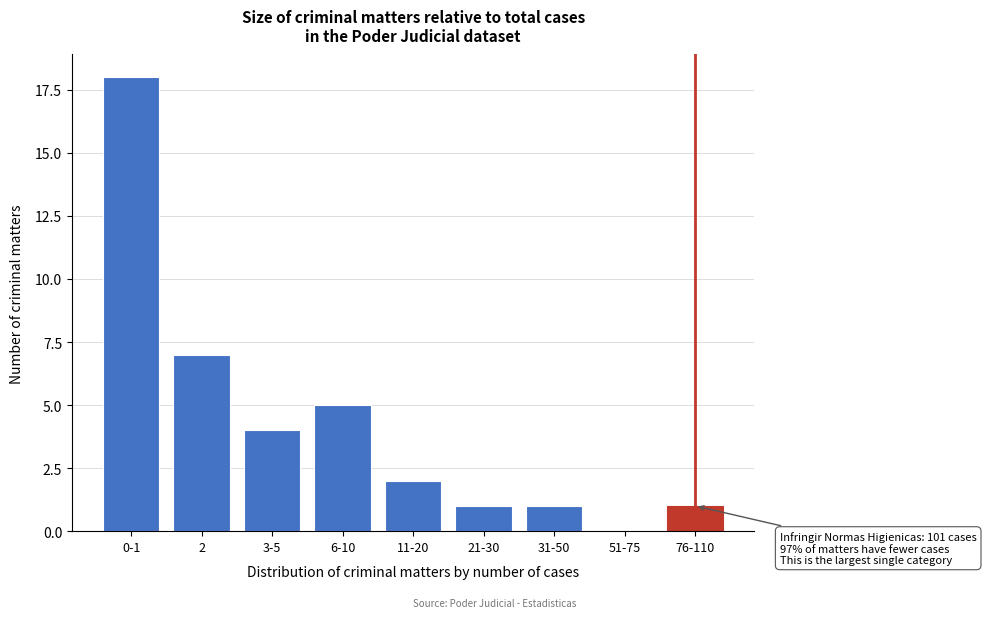

Reading right to left, extract all data points from this chart.

76-110=1	51-75=0	31-50=1	21-30=1	11-20=2	6-10=5	3-5=4	2=7	0-1=18